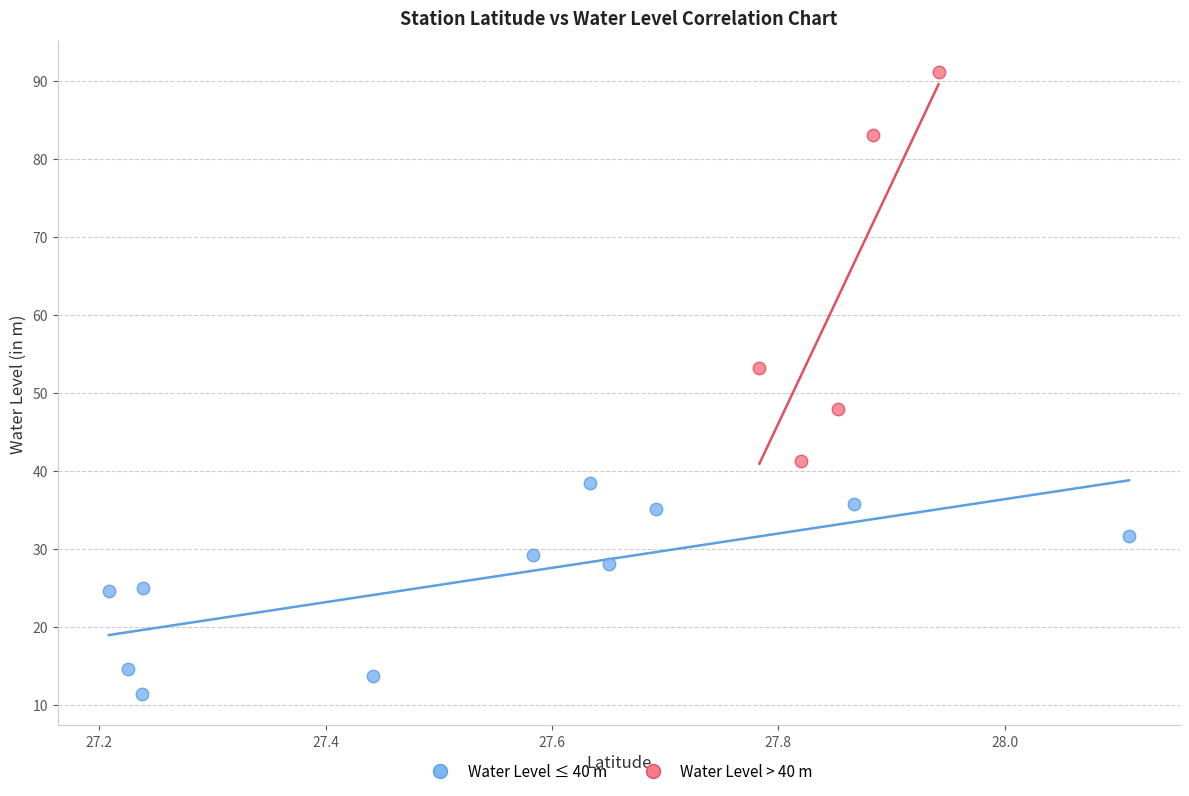

What are all the series names shown in the legend?

Water Level ≤ 40 m, Water Level > 40 m